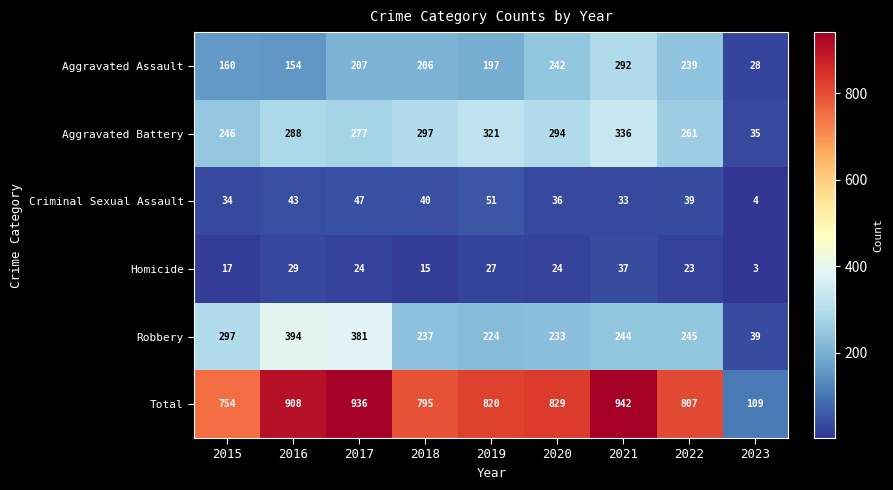

Which series changed the most between 2018 and 2023?

Total